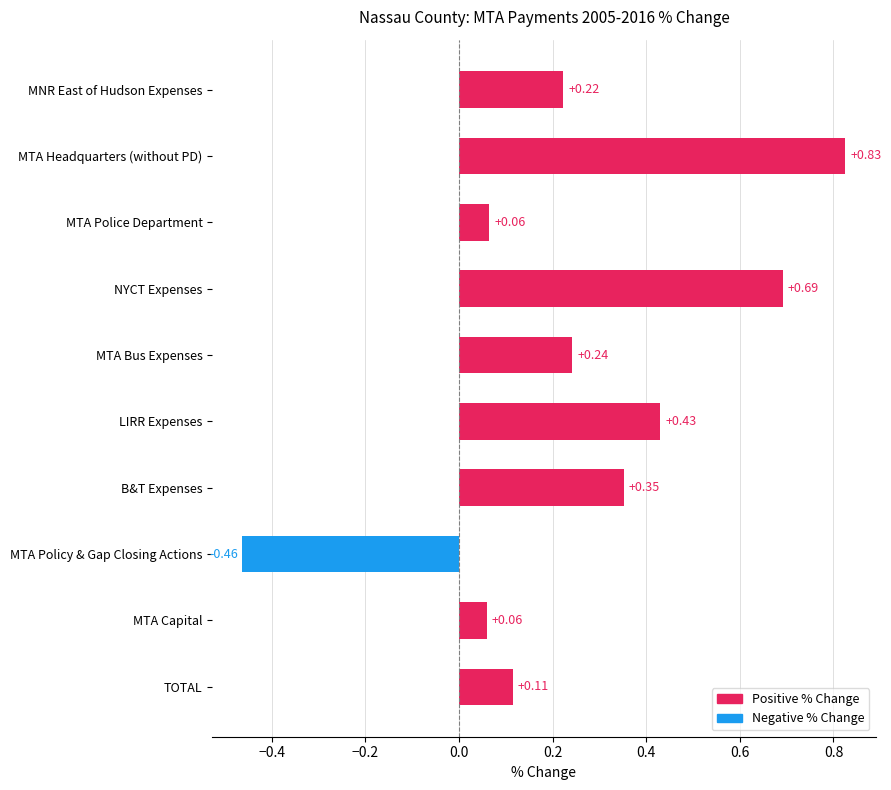

Between MNR East of Hudson Expenses and B&T Expenses, which is larger?

B&T Expenses